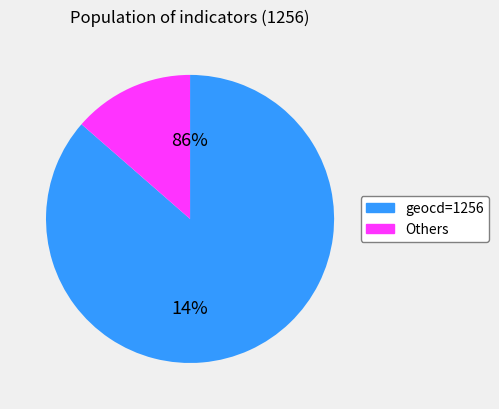

Which has a higher value, 16 or 14?

16